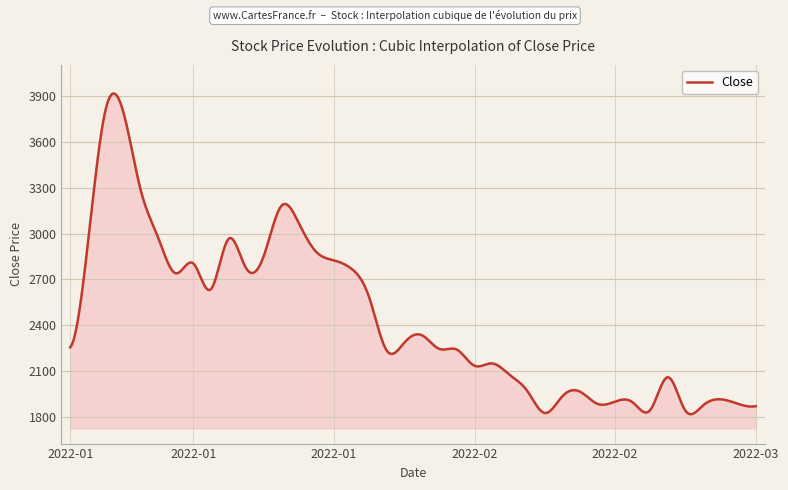

What is the maximum value shown in the chart?

3917.9